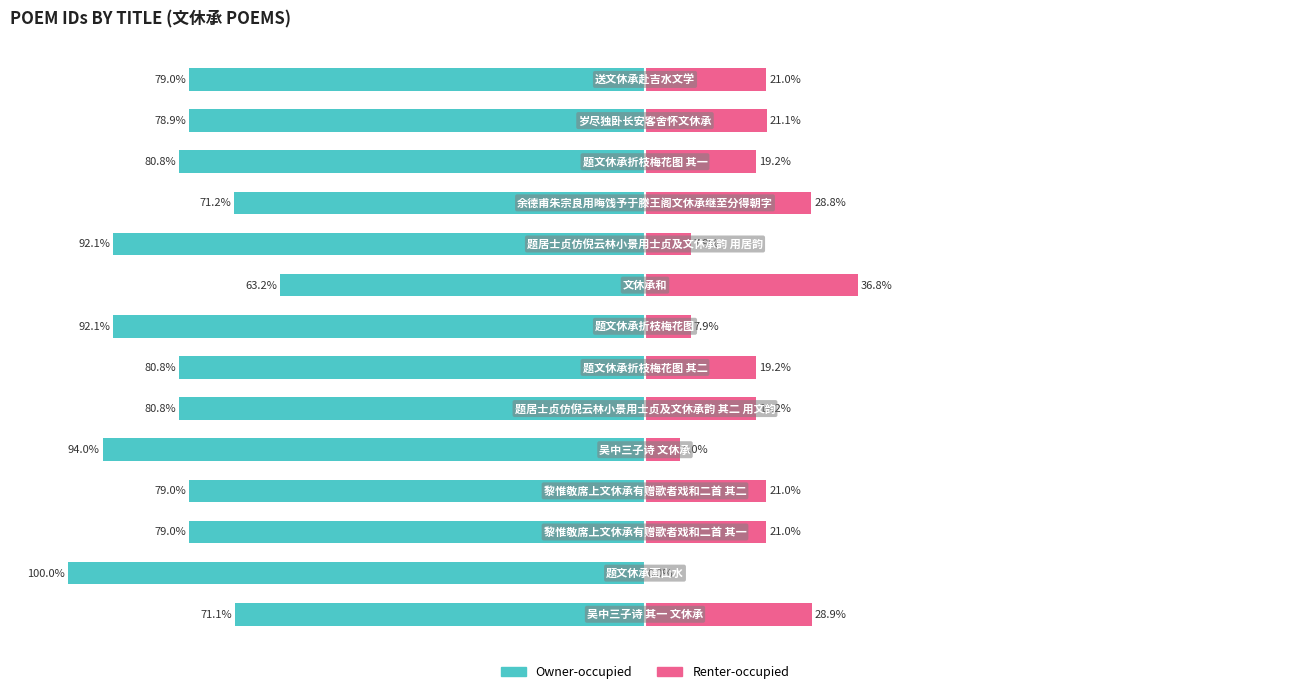

Which series has the largest range (max minus min)?

Owner-occupied